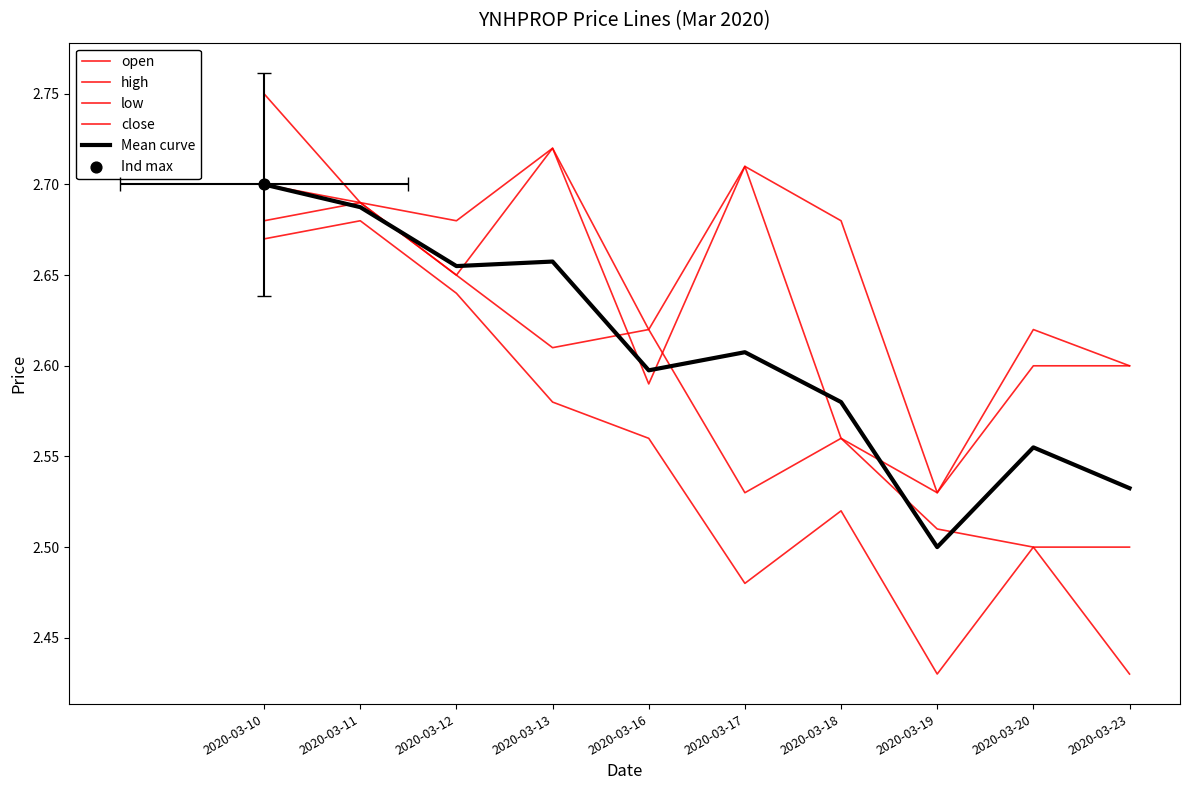

What are all the series names shown in the legend?

open, high, low, close, Mean curve